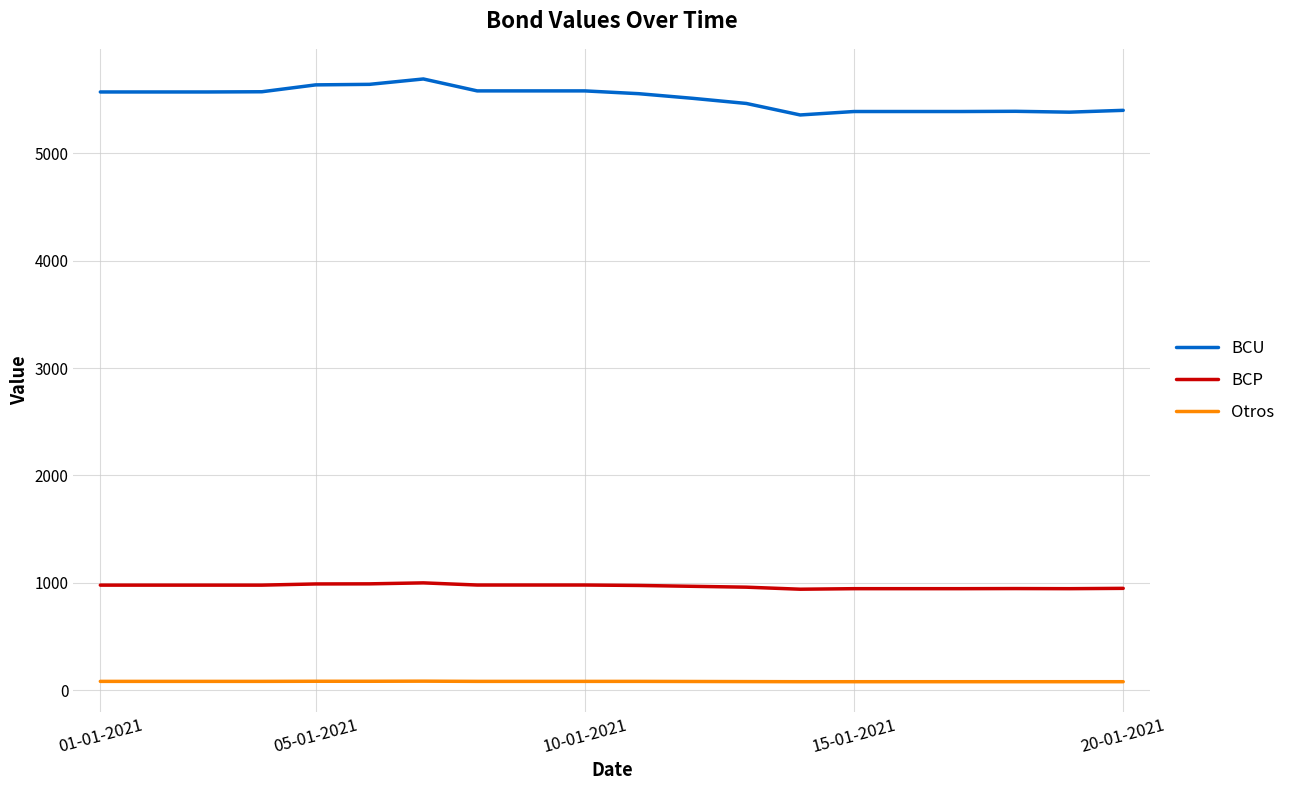

True or false: BCP and Otros intersect in this chart.

False